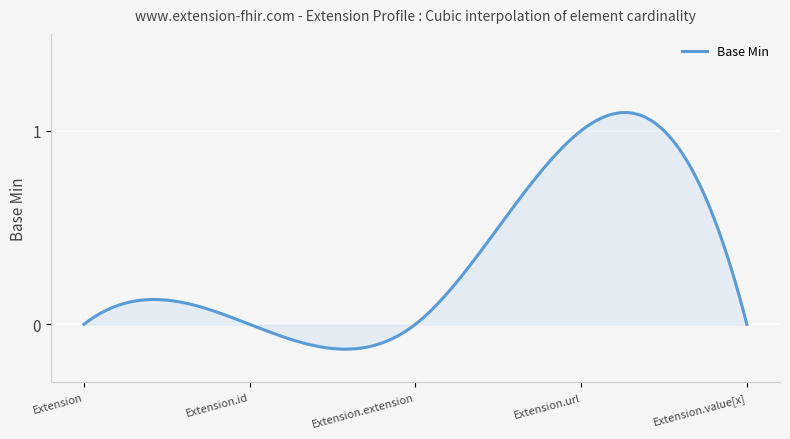

What is the difference between the maximum and minimum values?

1.2